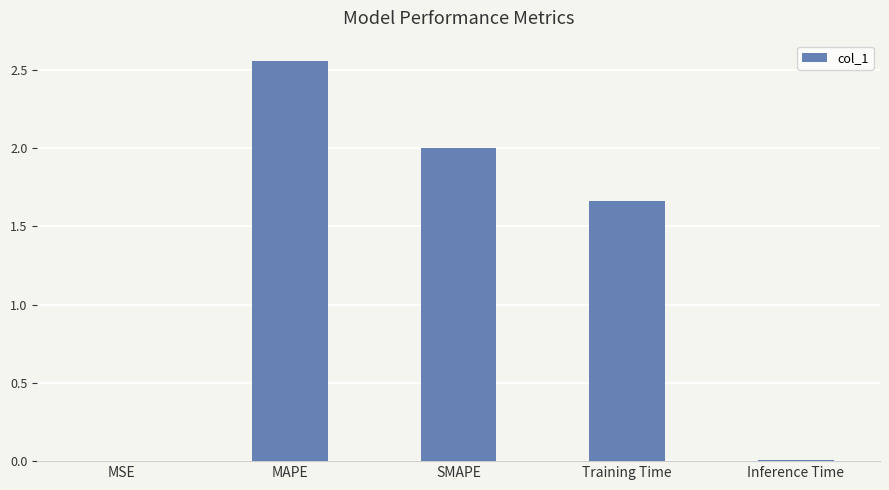

Which category has the highest value across all series?

MAPE